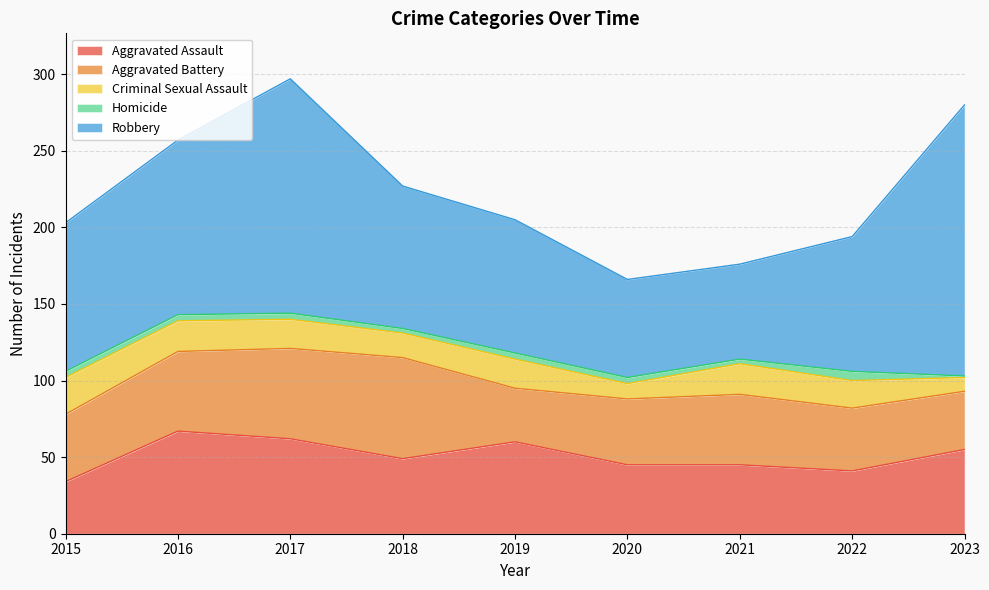

True or false: Aggravated Assault has a value of 90 at 2023.

False